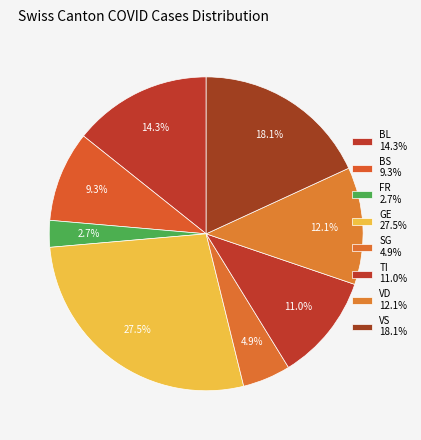

Is there a majority slice in this chart?

No